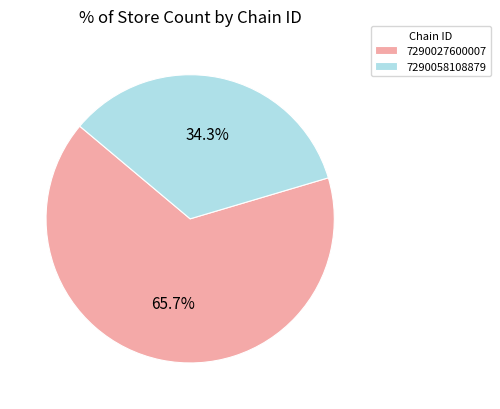

Count the number of slices in the pie.

2